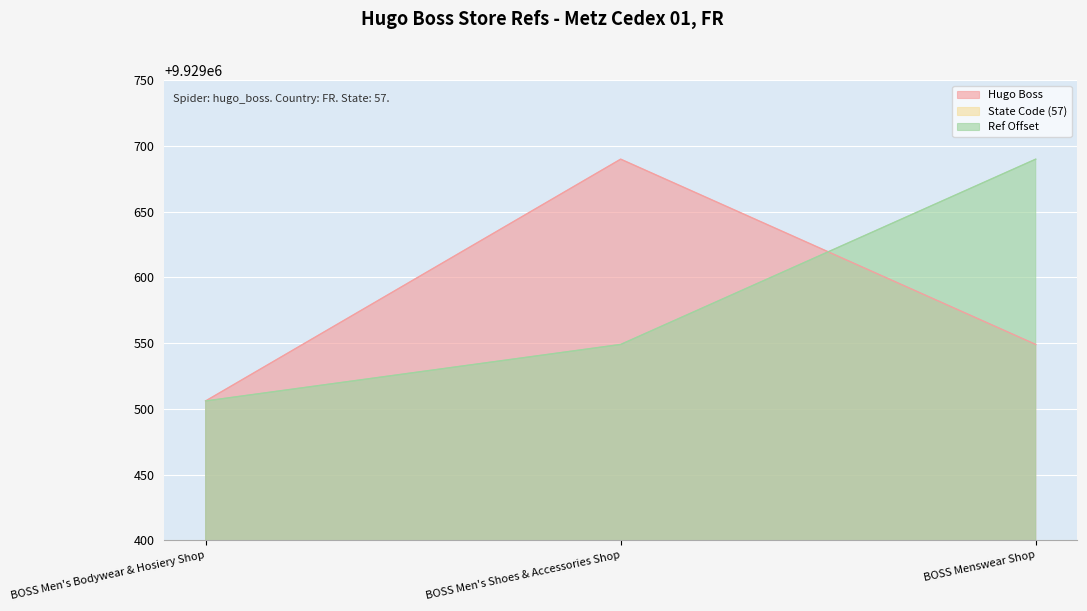

What is the difference between the Ref Offset values at BOSS Menswear Shop and BOSS Men's Bodywear & Hosiery Shop?

184